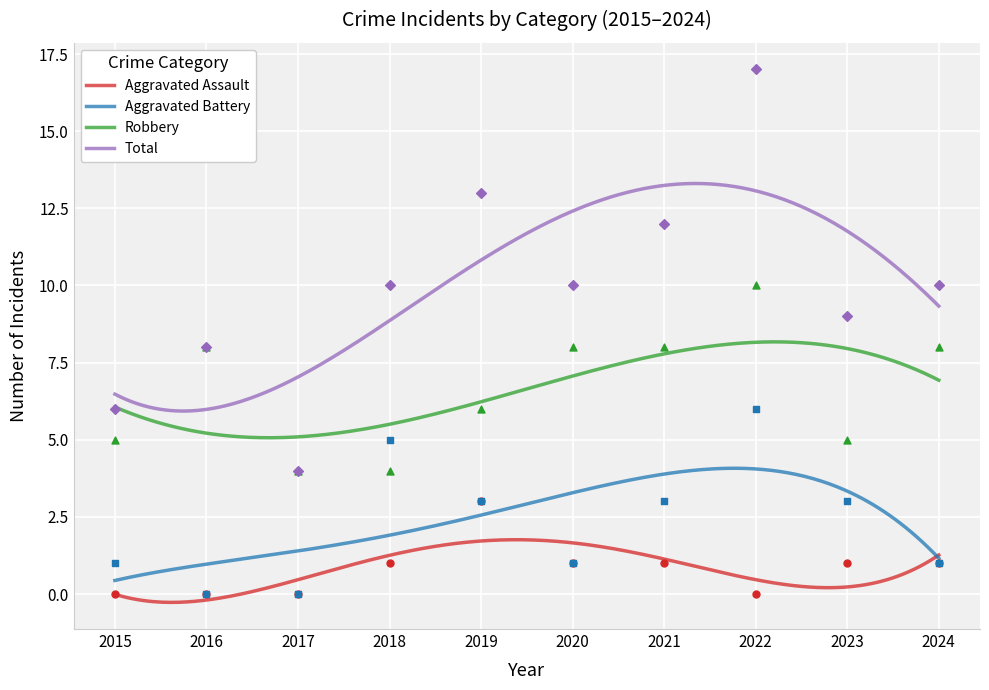

At how many categories does at least one series exceed 1?

10